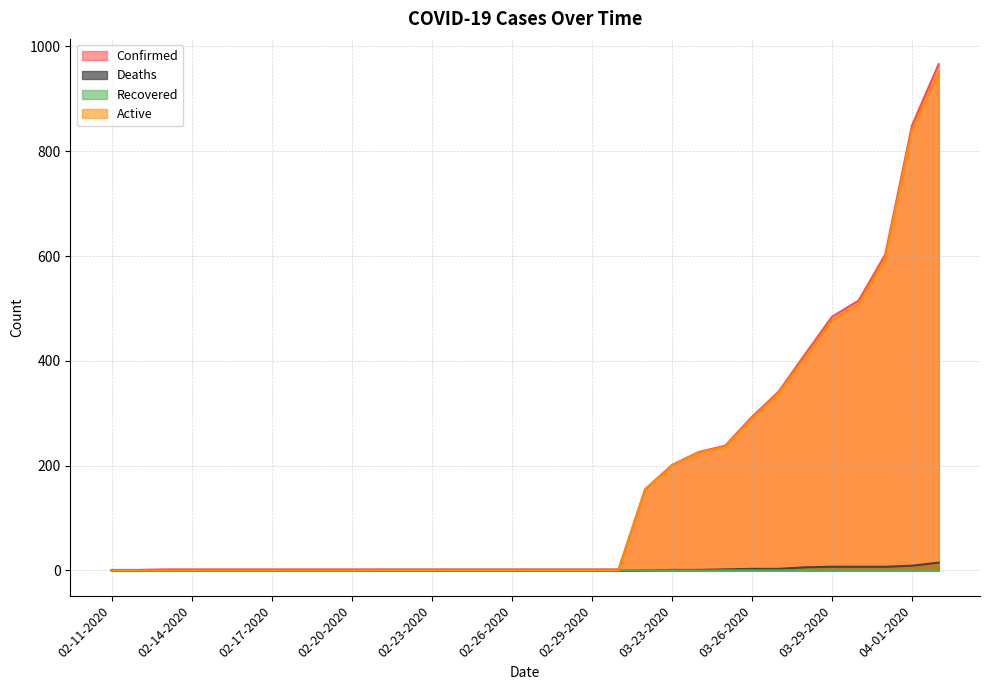

True or false: Confirmed and Recovered intersect in this chart.

False